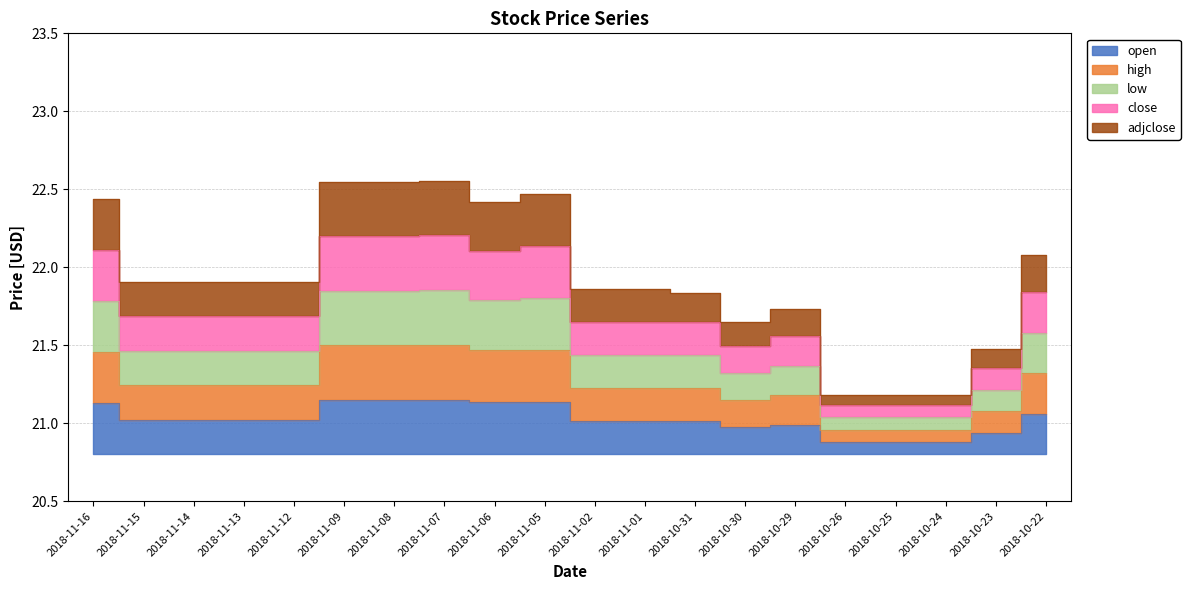

Is it true that low equals 8.0 at 2018-10-25?

False